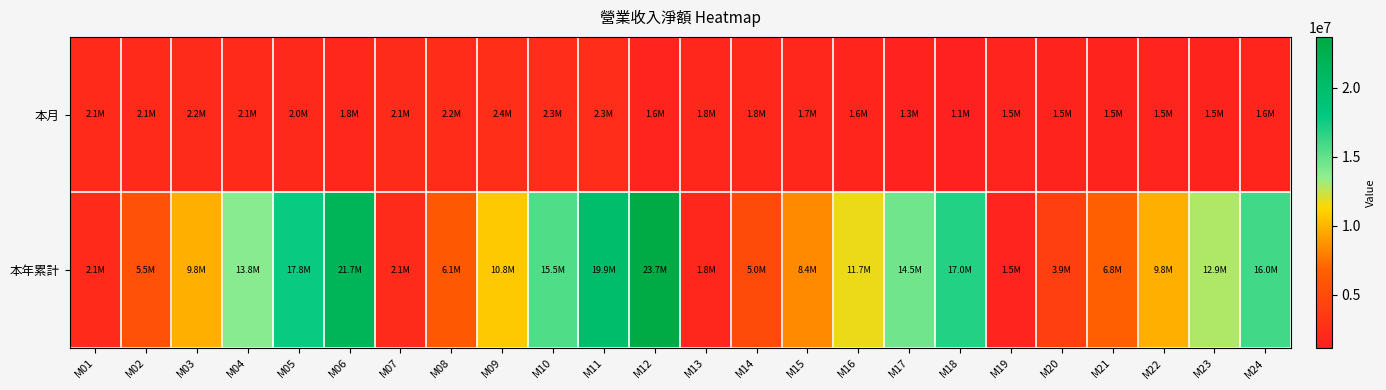

Between M03 and M09, which series saw the biggest shift?

本年累計